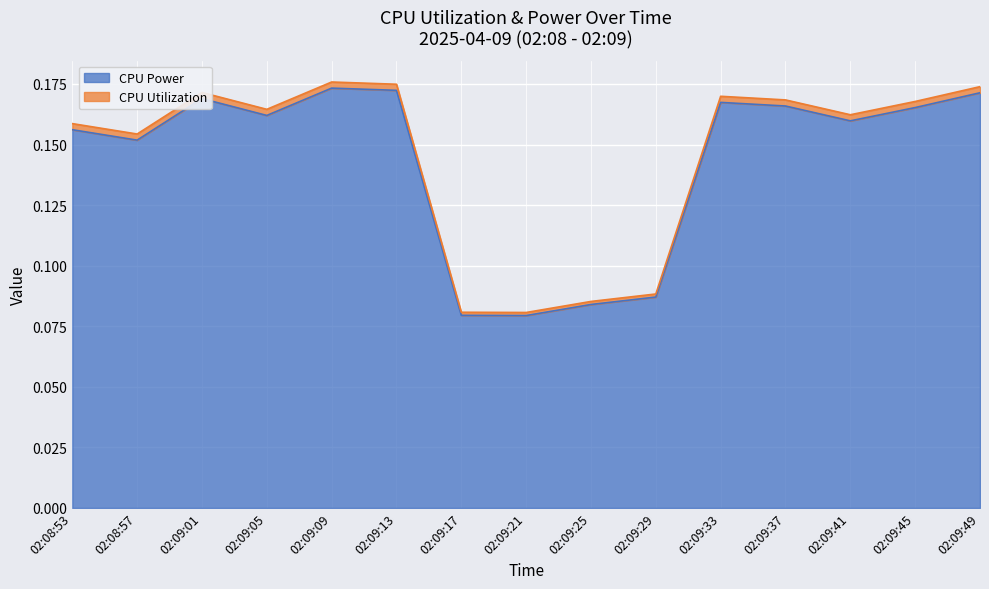

Reading left to right, list all the values displayed in this chart.

CPU Power: 02:08:53=0.2	02:08:57=0.2	02:09:01=0.2	02:09:05=0.2	02:09:09=0.2	02:09:13=0.2	02:09:17=0.1	02:09:21=0.1	02:09:25=0.1	02:09:29=0.1	02:09:33=0.2	02:09:37=0.2	02:09:41=0.2	02:09:45=0.2	02:09:49=0.2
CPU Utilization: 02:08:53=0.2	02:08:57=0.2	02:09:01=0.2	02:09:05=0.2	02:09:09=0.2	02:09:13=0.2	02:09:17=0.1	02:09:21=0.1	02:09:25=0.1	02:09:29=0.1	02:09:33=0.2	02:09:37=0.2	02:09:41=0.2	02:09:45=0.2	02:09:49=0.2